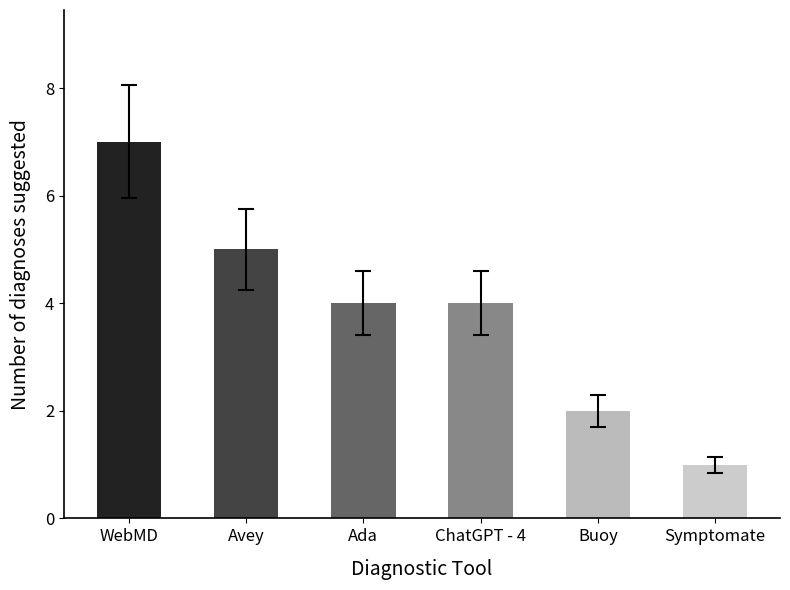

True or false: the data shows 4 at ChatGPT - 4.

True